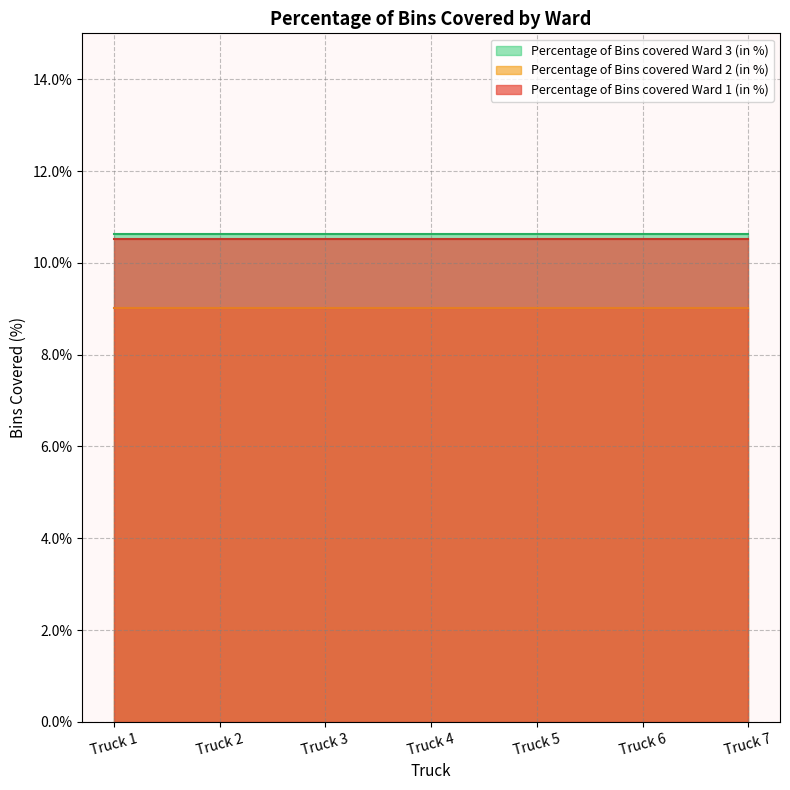

True or false: Percentage of Bins covered Ward 3 (in %) and Percentage of Bins covered Ward 1 (in %) intersect in this chart.

False